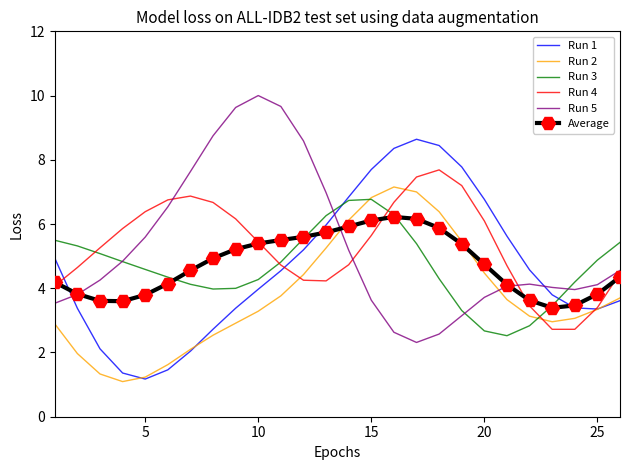

What is the smallest value displayed?

1.1